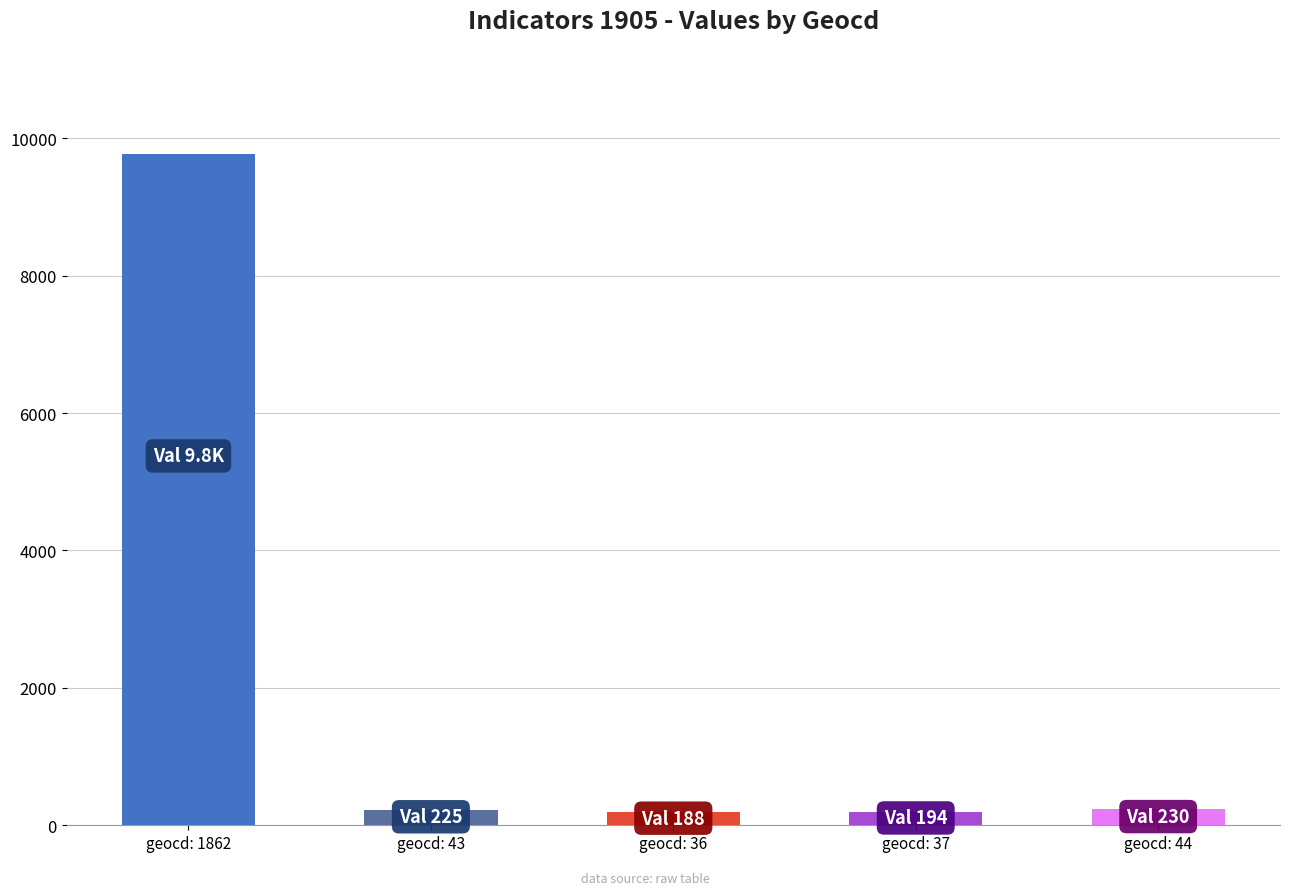

What is the greatest value displayed?

9774